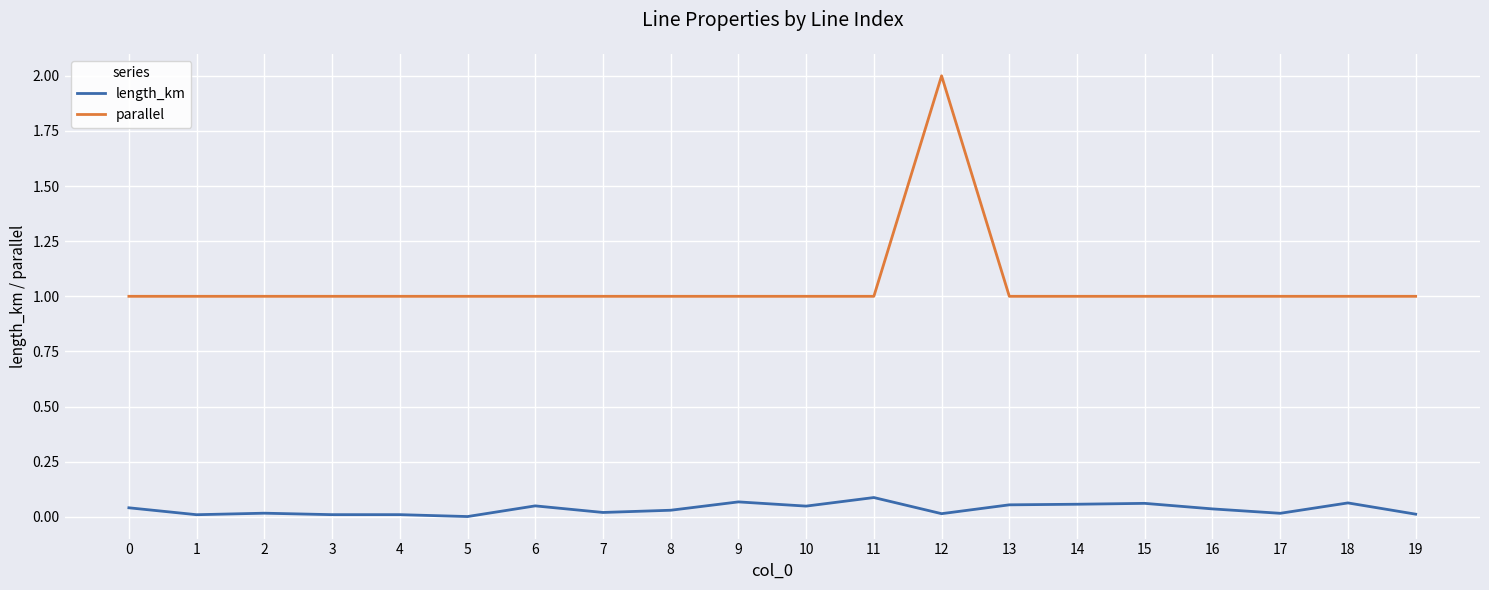

What is the greatest value displayed?

2.0